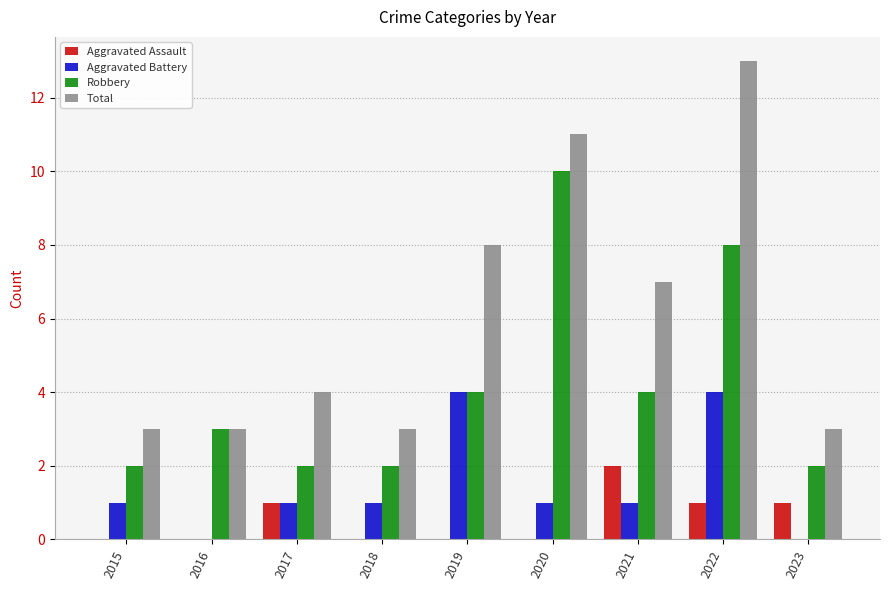

Which series has the widest spread of values?

Total